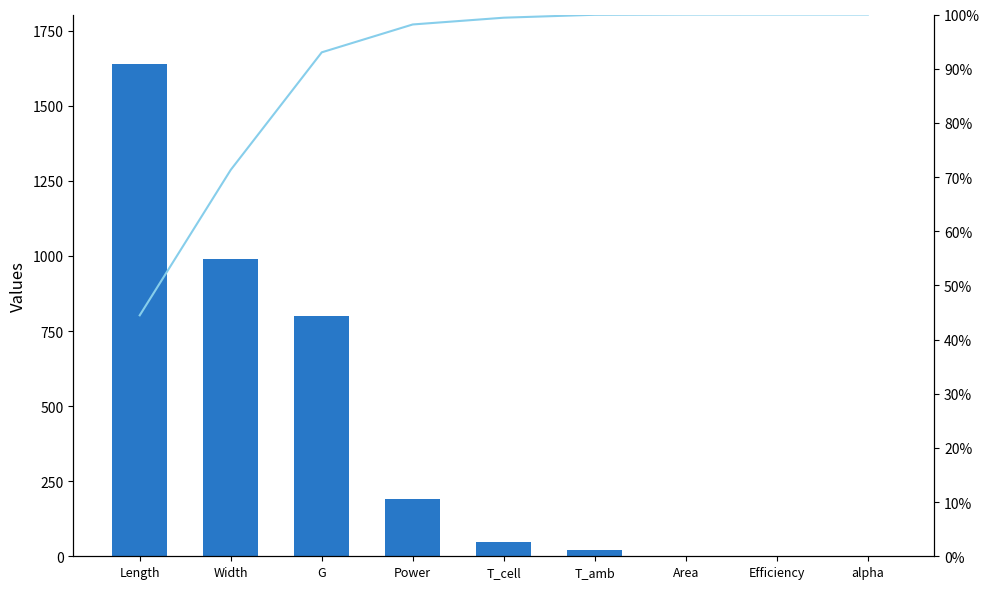

Is it true that Values equals 558.7 at Length?

False